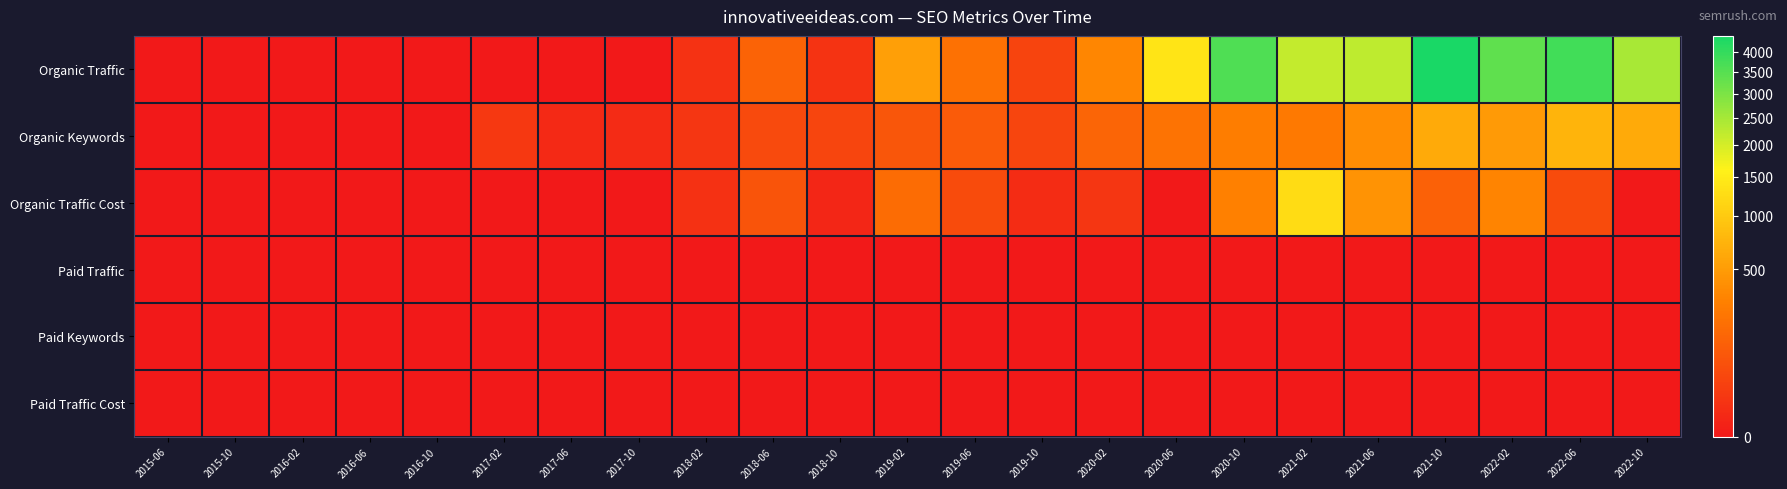

Which series has the widest spread of values?

Organic Traffic